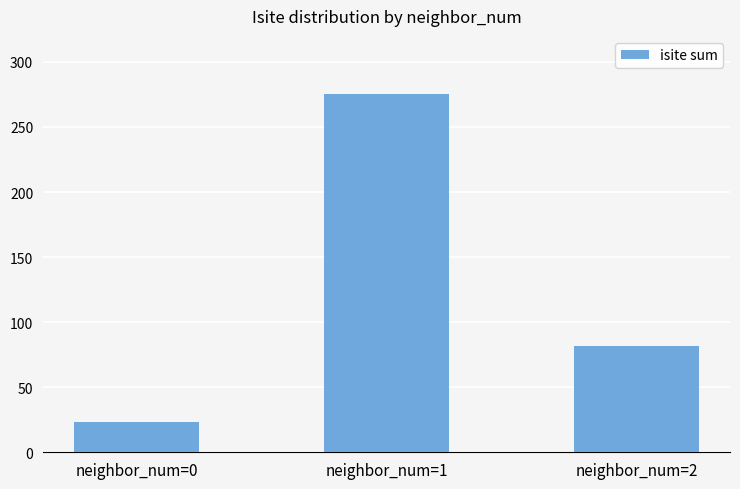

How many values are below 82?

1